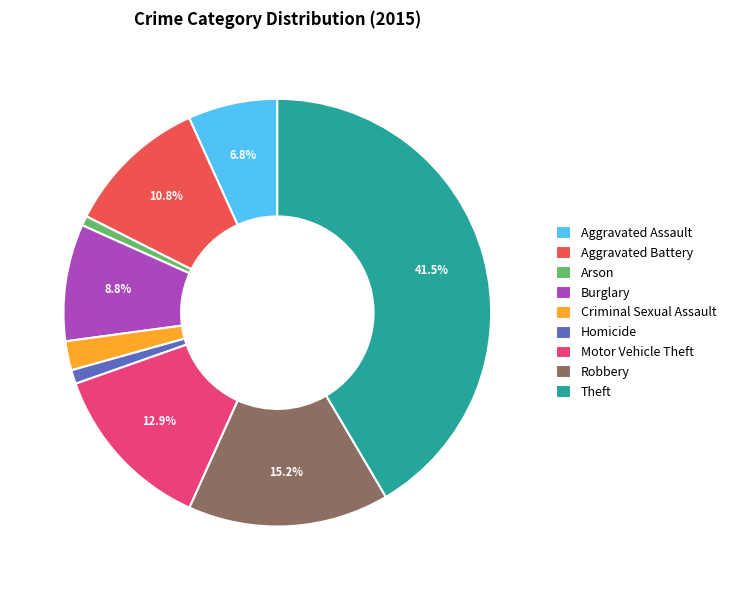

To the nearest percent, what portion does Homicide represent?

1%